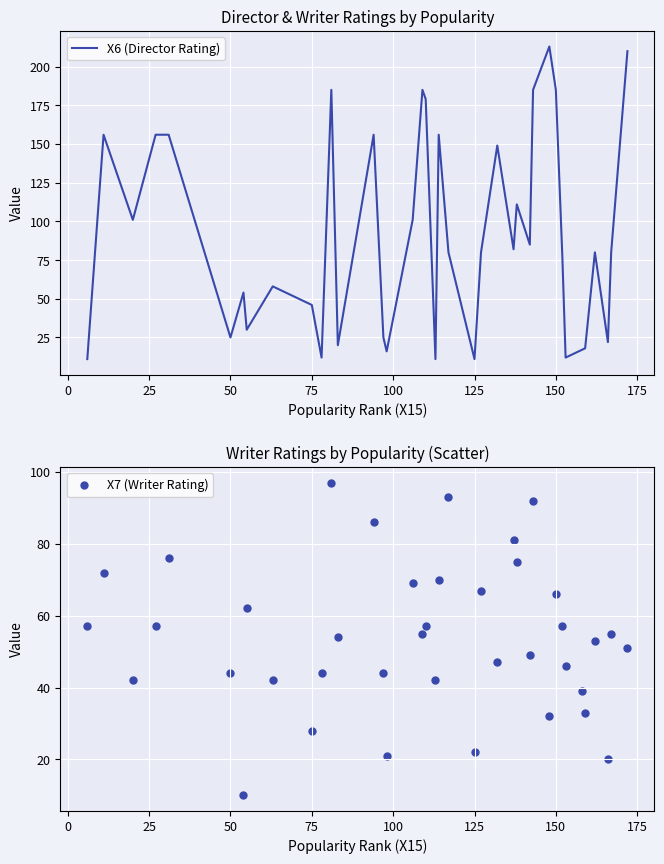

What is the highest value of the X6 (Director Rating) series?

213